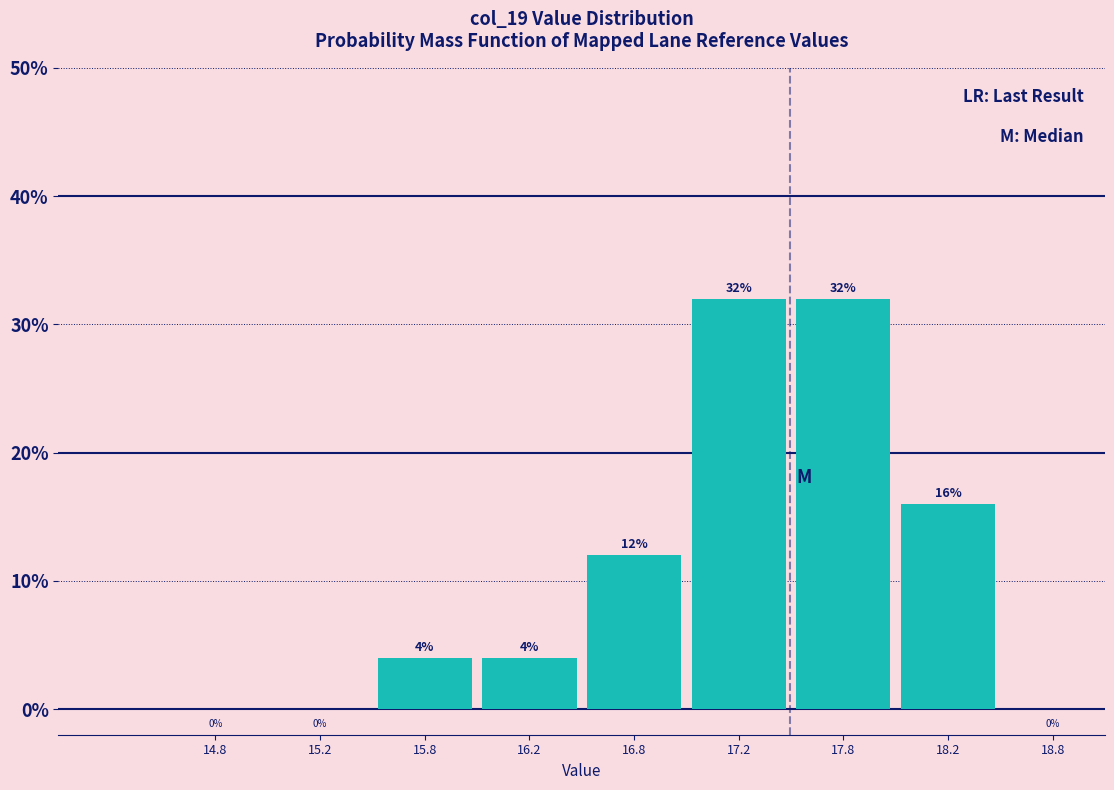

How tall is the bar that spans 16.0 to 16.5 on the x-axis?

4